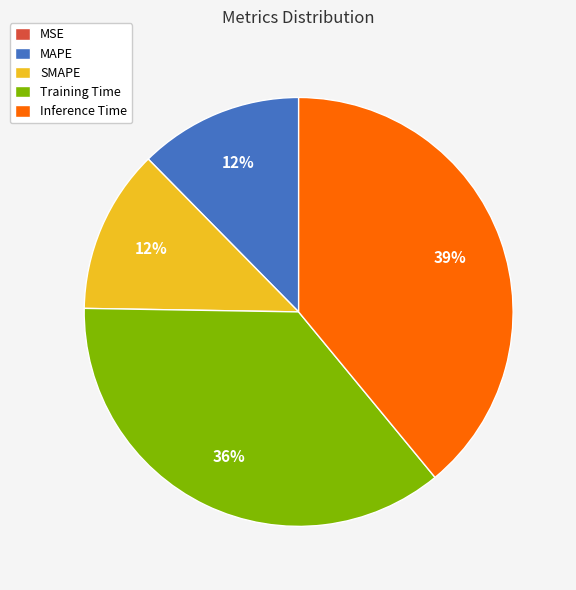

Combined, do SMAPE and Inference Time account for over 50%?

Yes